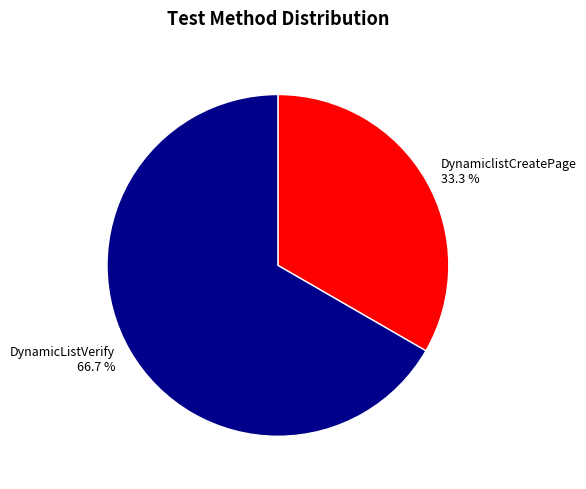

To the nearest percent, what is the combined percentage of DynamicListVerify and DynamiclistCreatePage?

100%